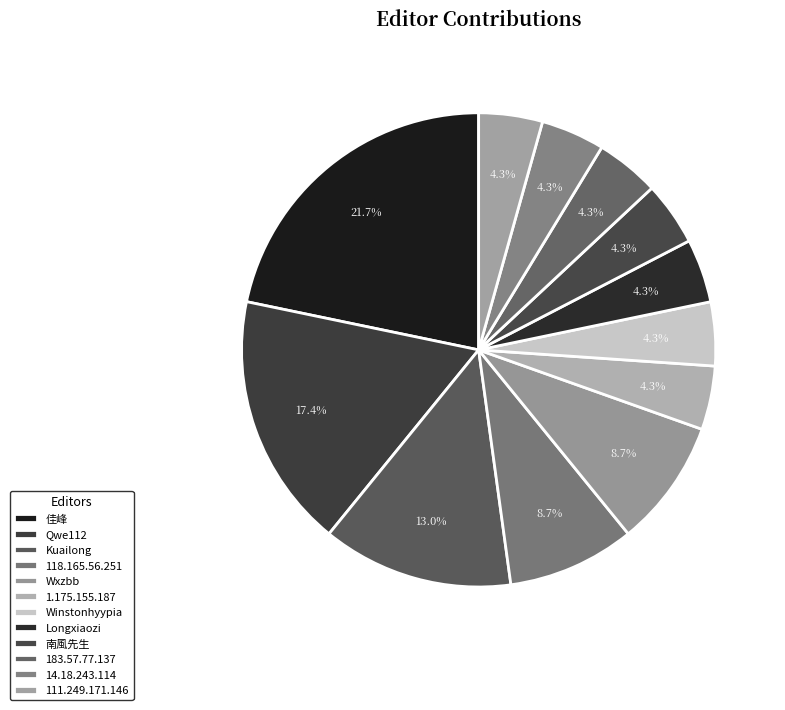

Which category has the biggest portion of the pie?

佳峰